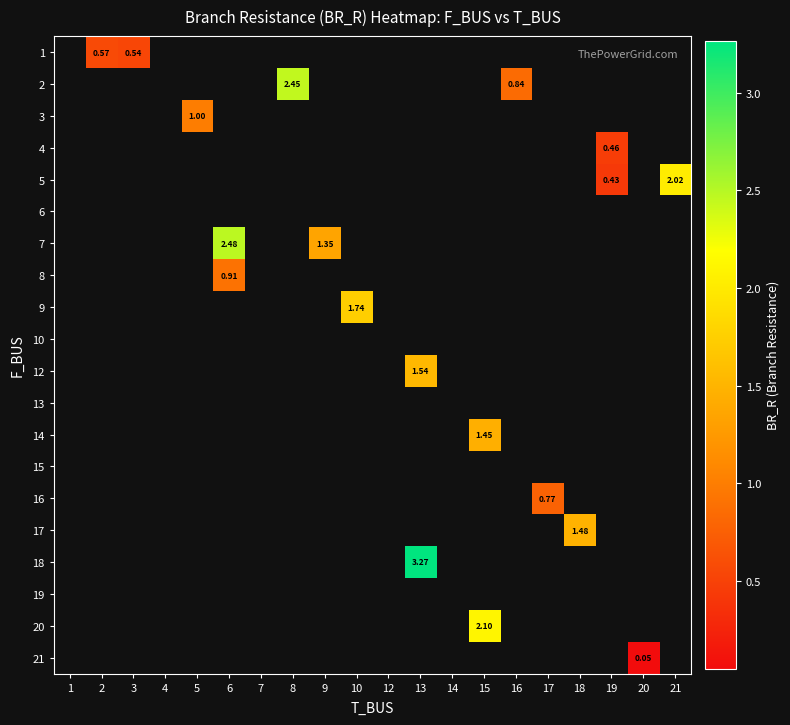

Which category has the lowest value across all series?

20